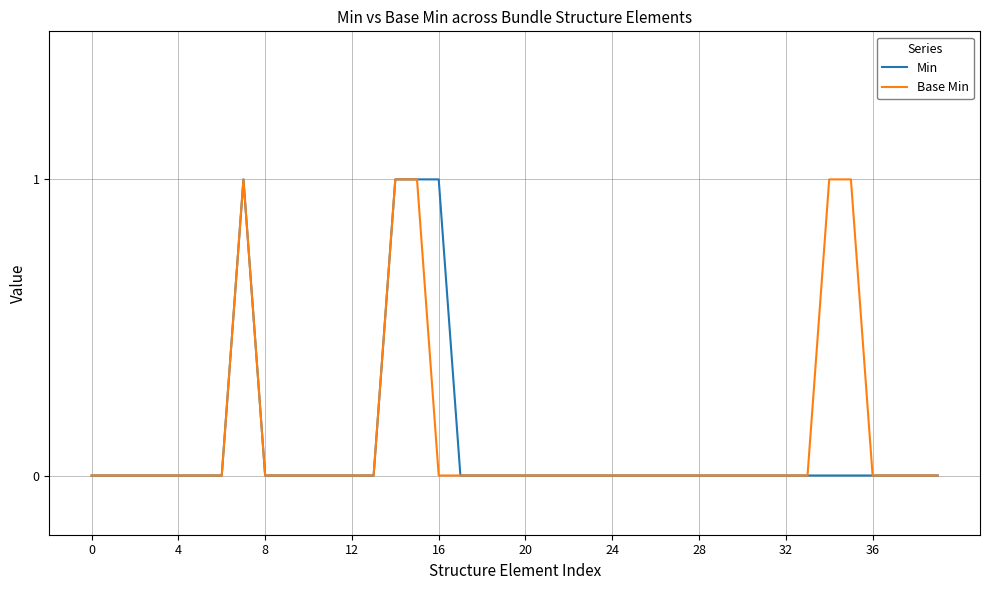

Is it true that Min equals 0 at 4?

True